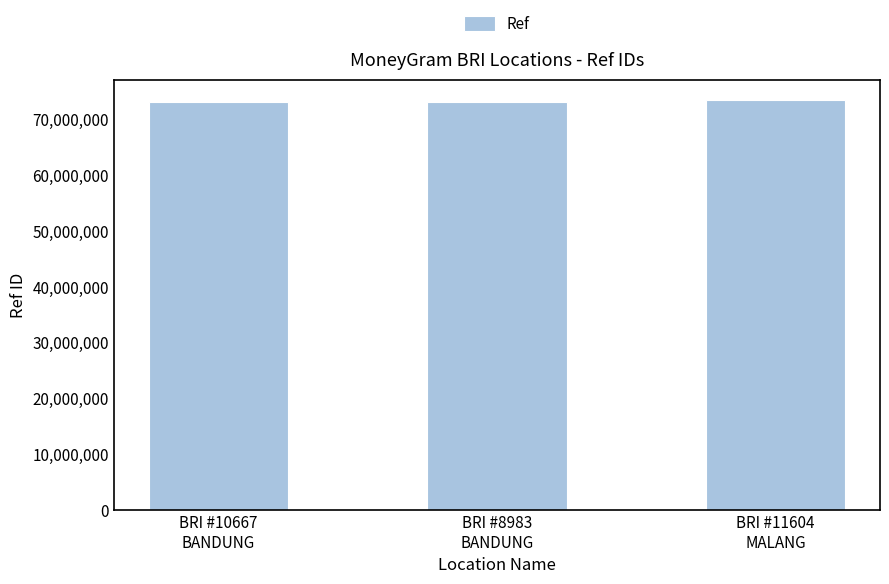

What is the minimum value shown in the chart?

73119779